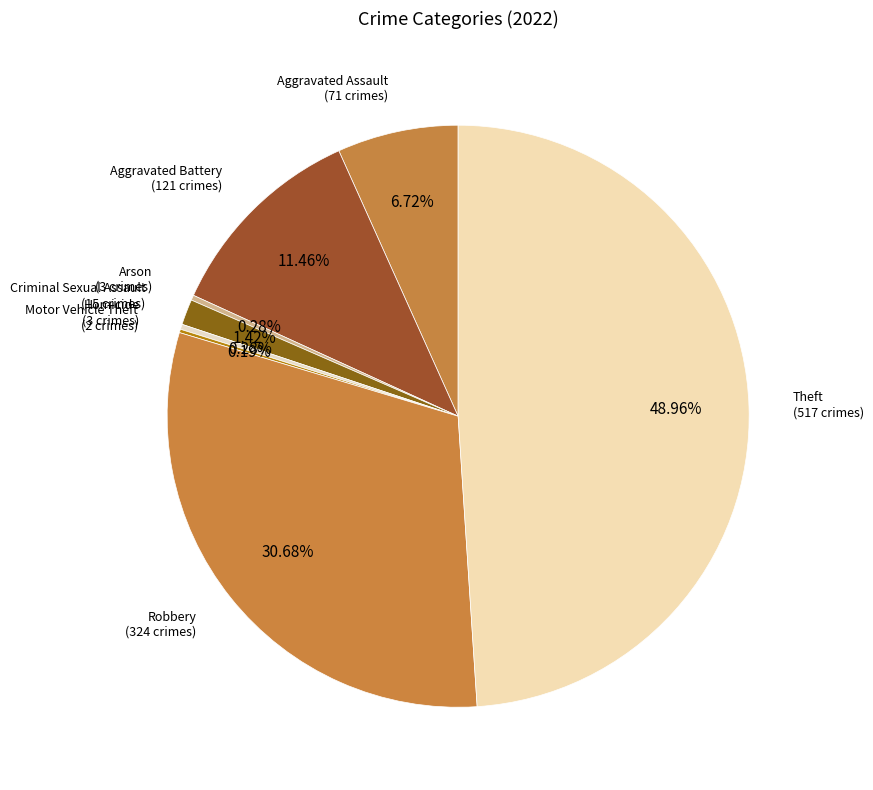

Between Criminal Sexual Assault and Robbery, which is larger?

Robbery